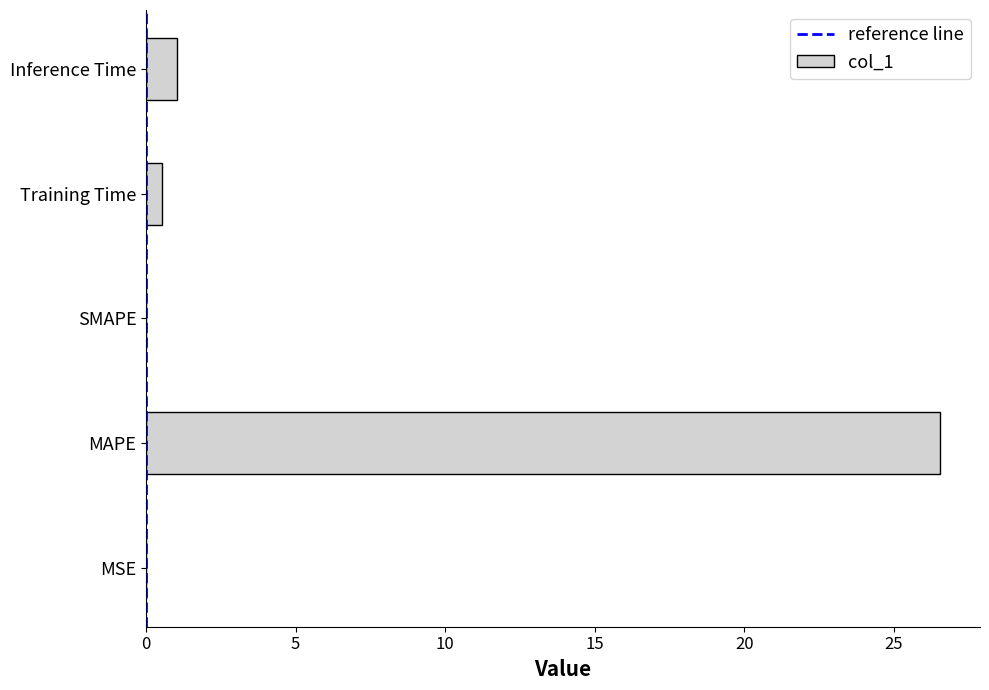

The chart shows a value of 26.6 at MAPE. True or false?

True